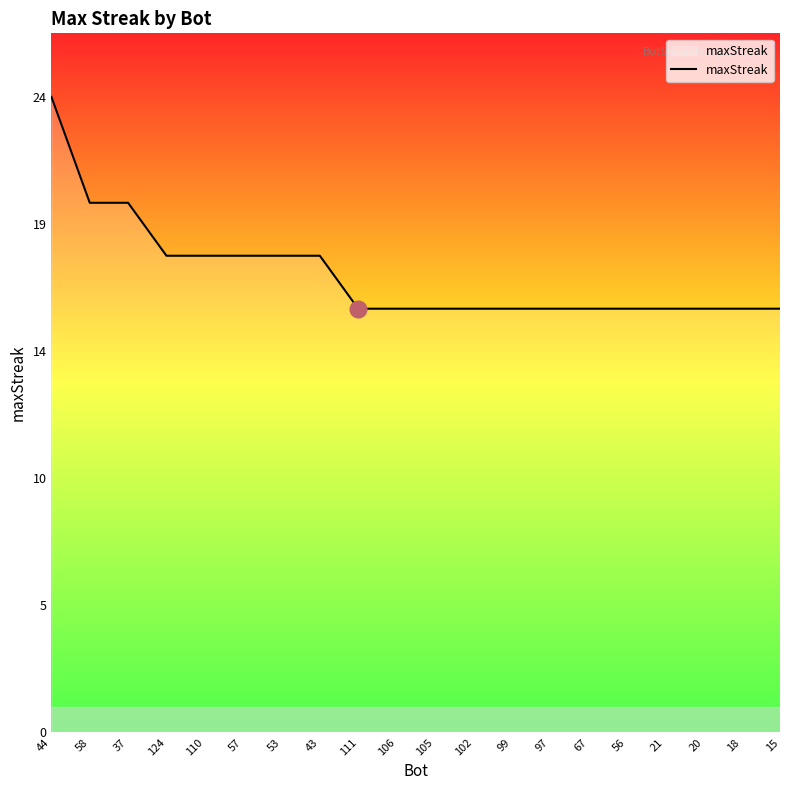

Does the chart display data point markers on the line(s)?

No